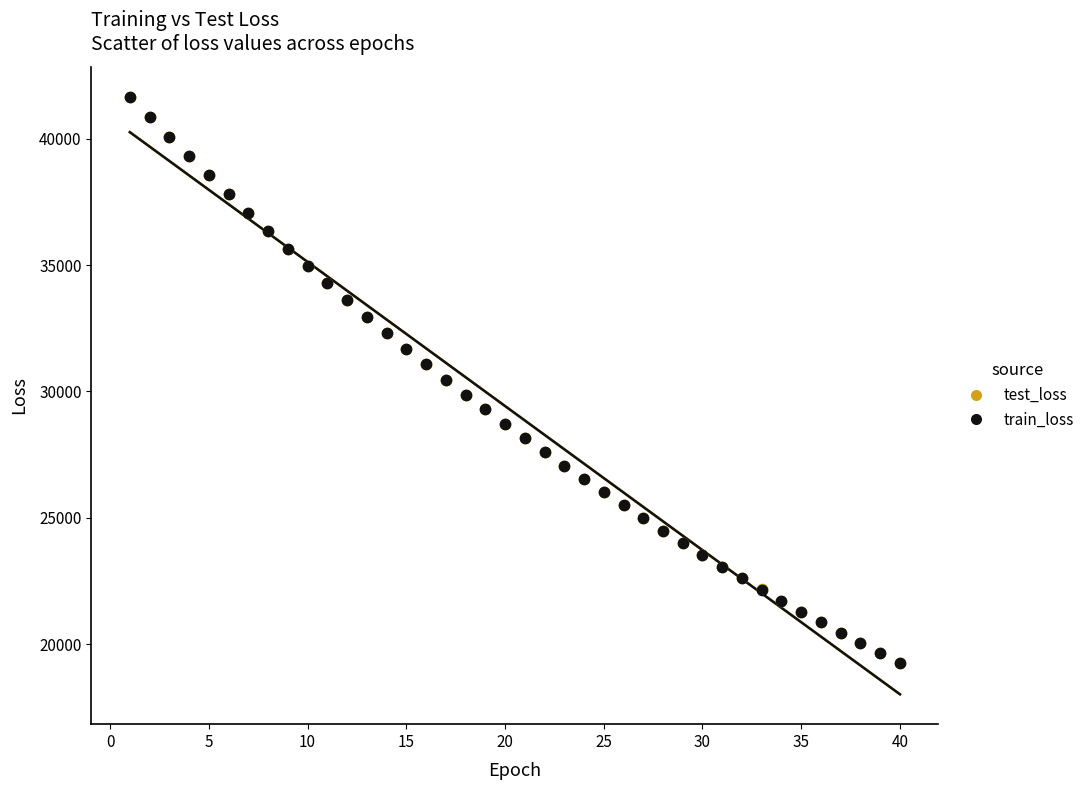

What are all the series names shown in the legend?

test_loss, train_loss